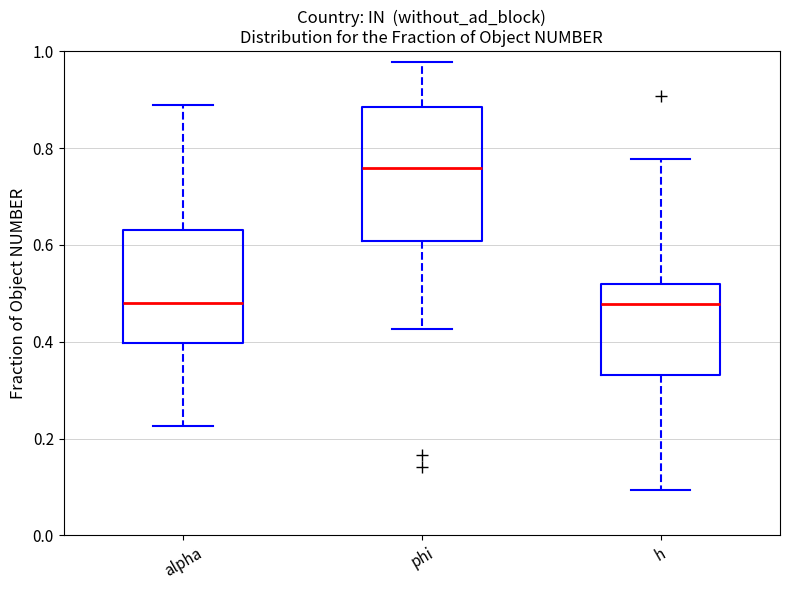

Which box is the tallest, from its lower edge to its upper edge?

phi